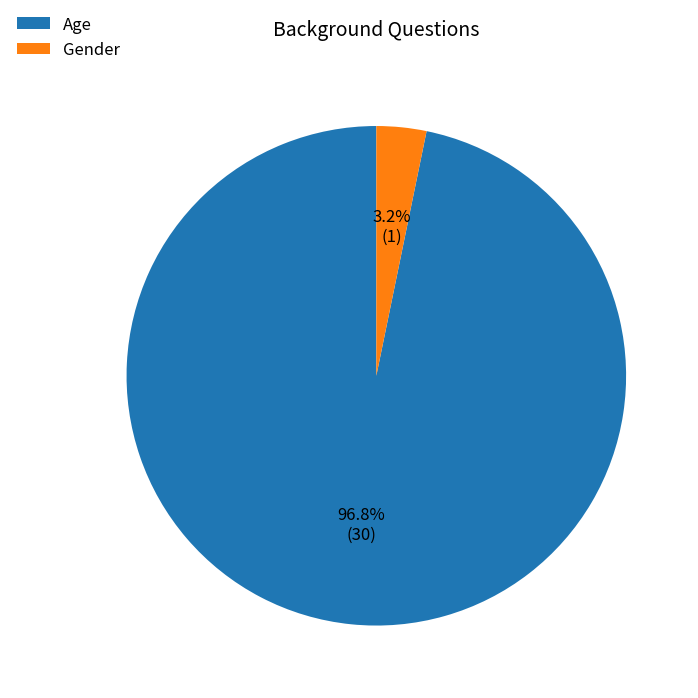

How many segments does this pie chart have?

2